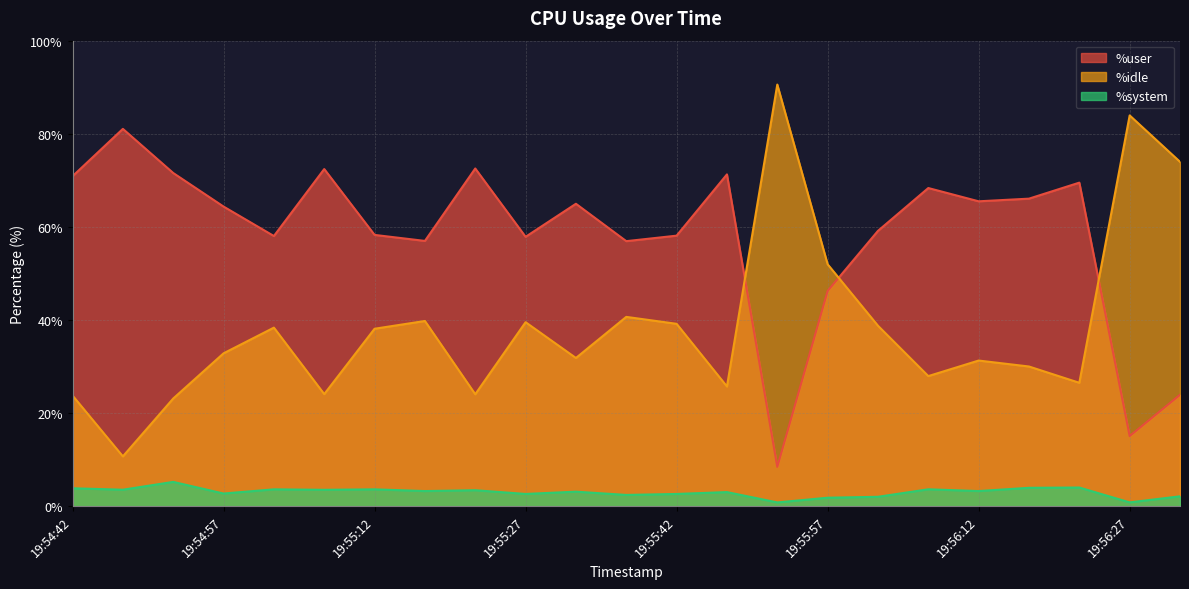

Is it true that %idle equals 16.5 at 19:56:22?

False